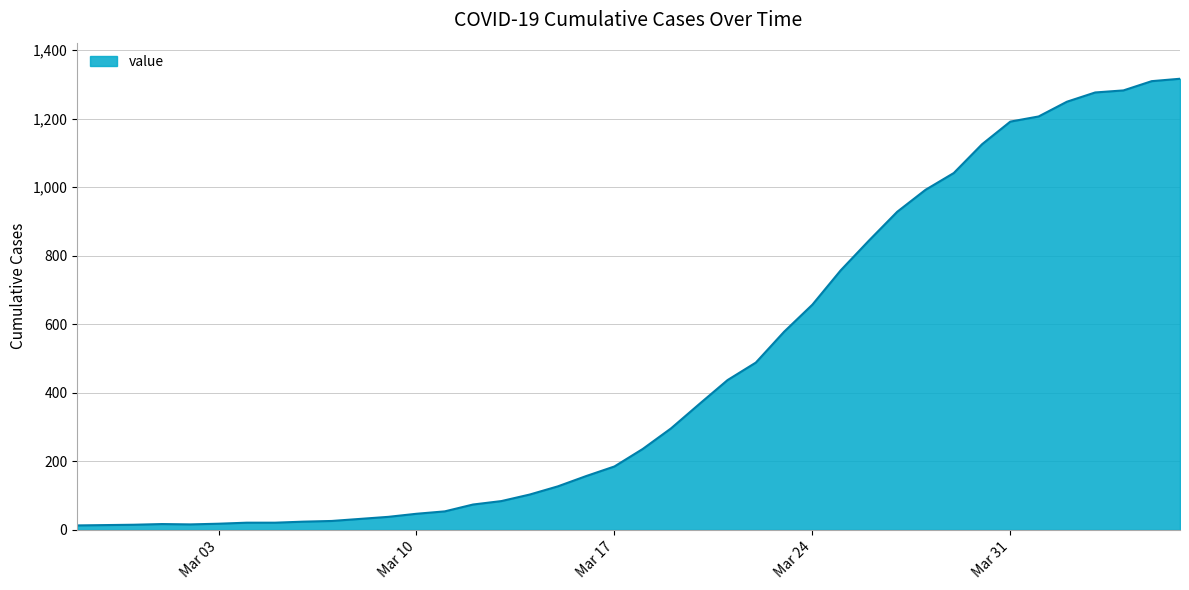

What is the maximum value shown in the chart?

1316